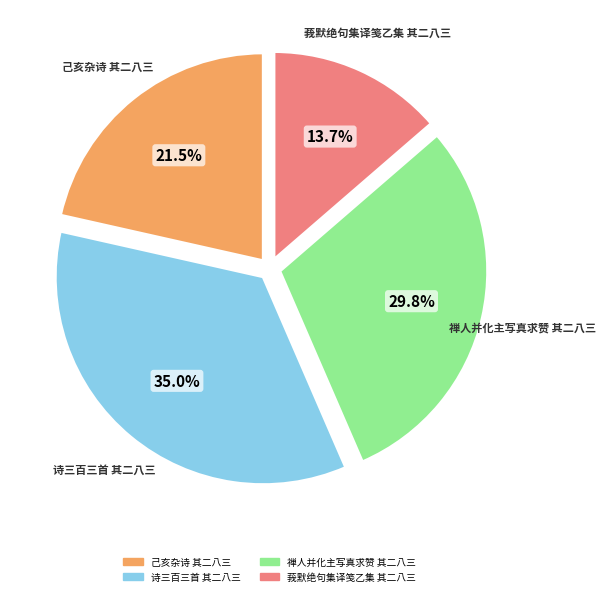

Approximately how many times larger is the value at 禅人并化主写真求赞 其二八三 compared to 诗三百三首 其二八三?

0.9